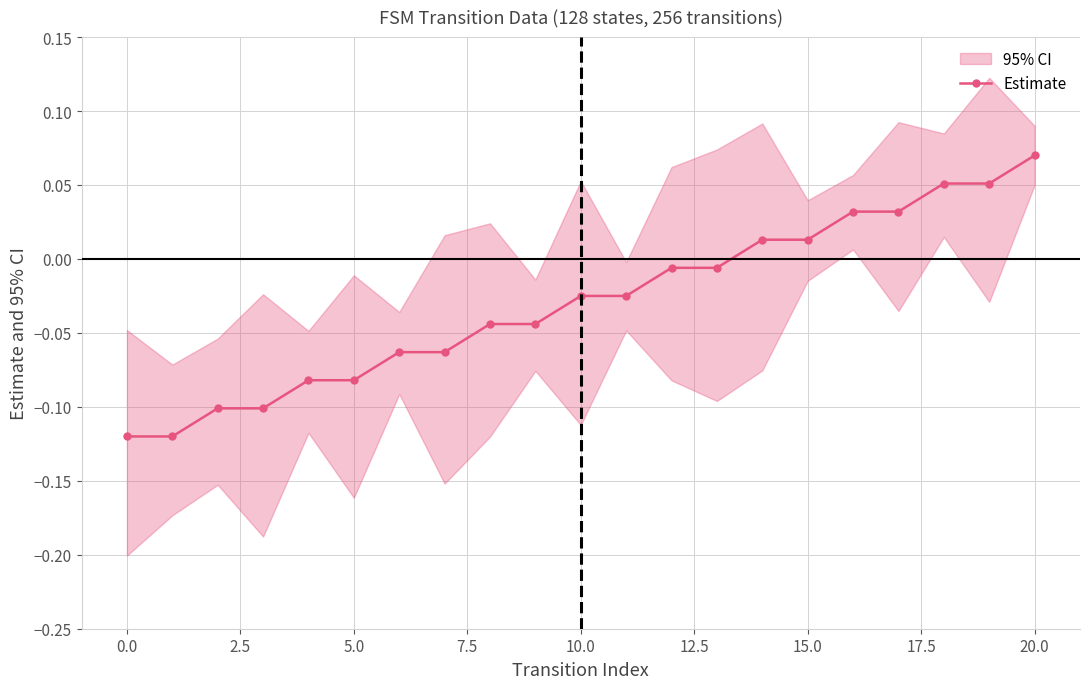

What is the label of the 16th point from the left?

15